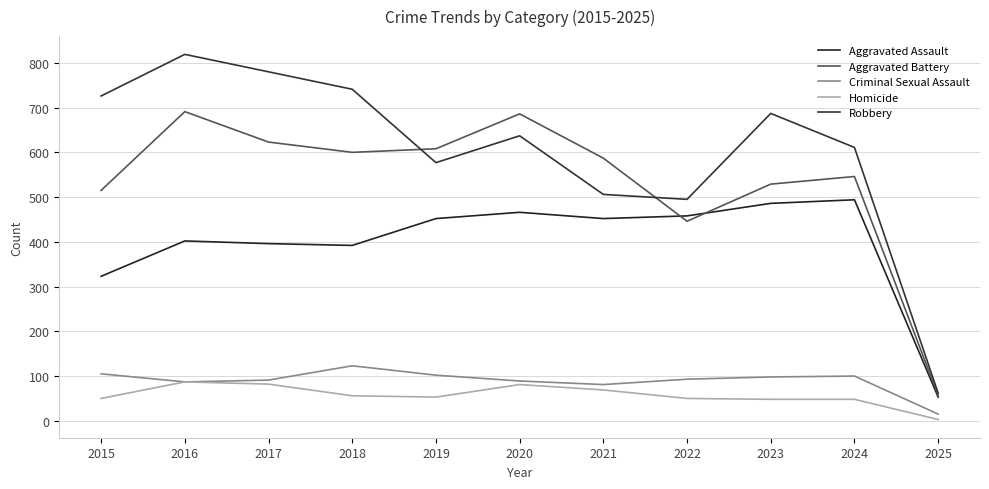

Does the chart have visible grid lines?

Yes